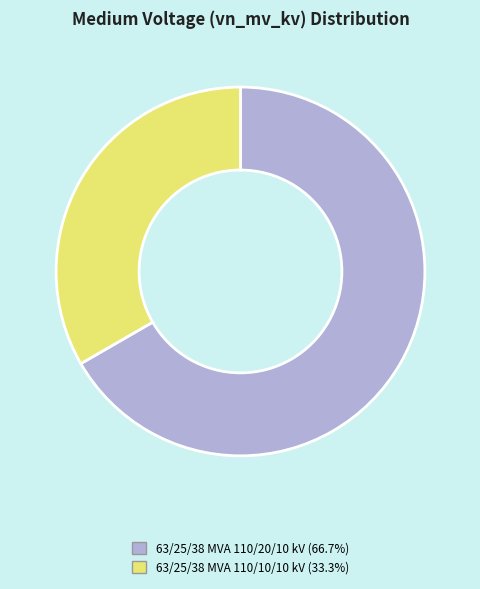

True or false: 63/25/38 MVA 110/20/10 kV accounts for 52% of the total.

False